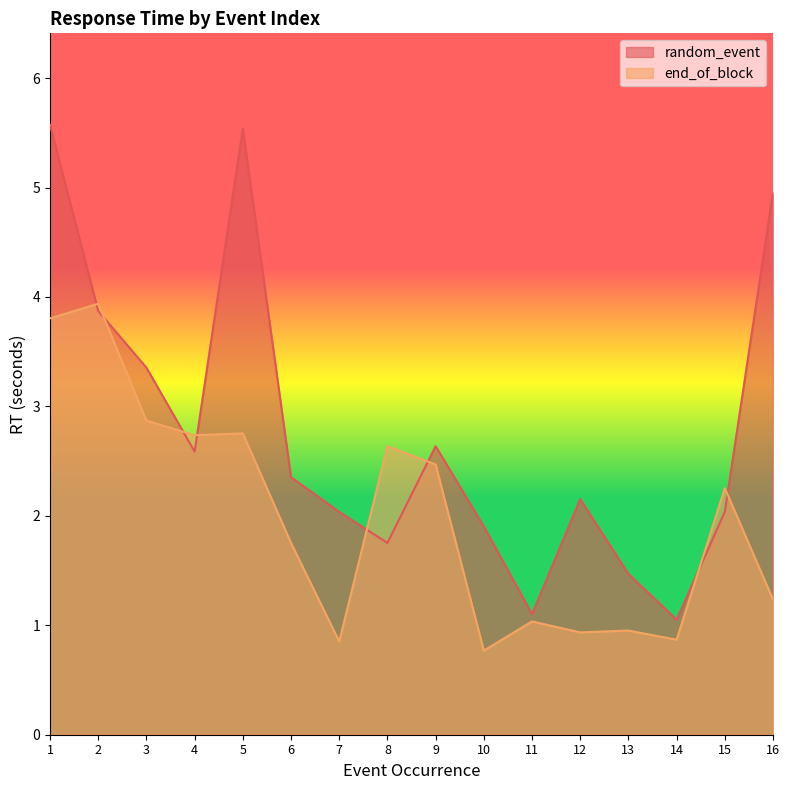

What is the sum of all random_event values?

44.4